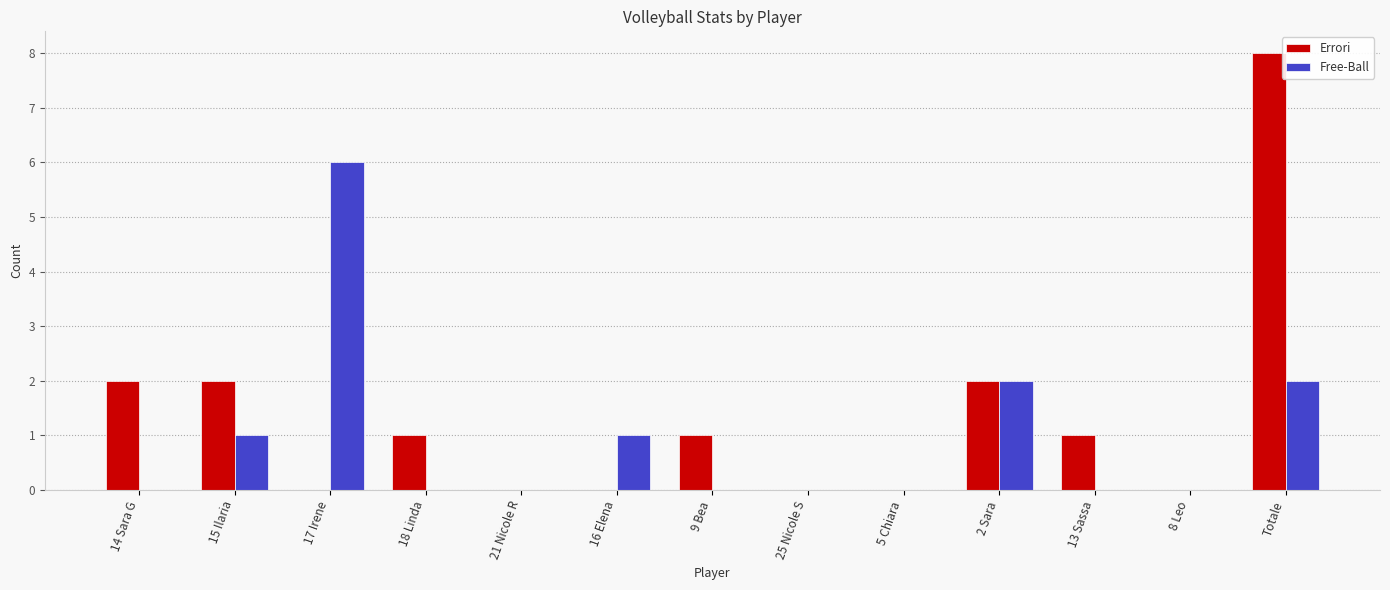

Which series has the largest total across all categories?

Errori